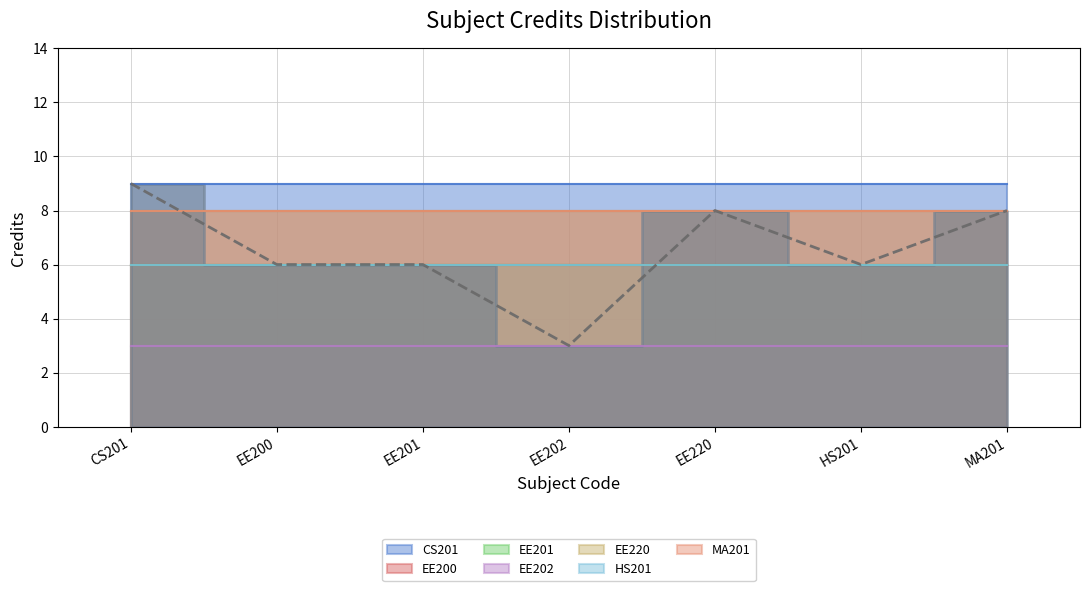

How many data points are above 6?

3